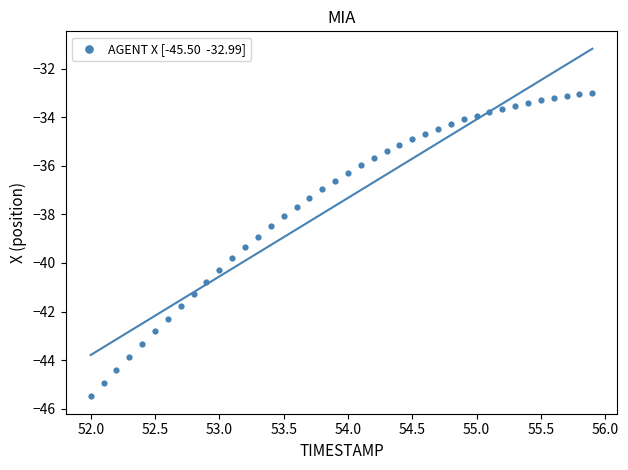

What is the range of X values (max minus min)?

3.9